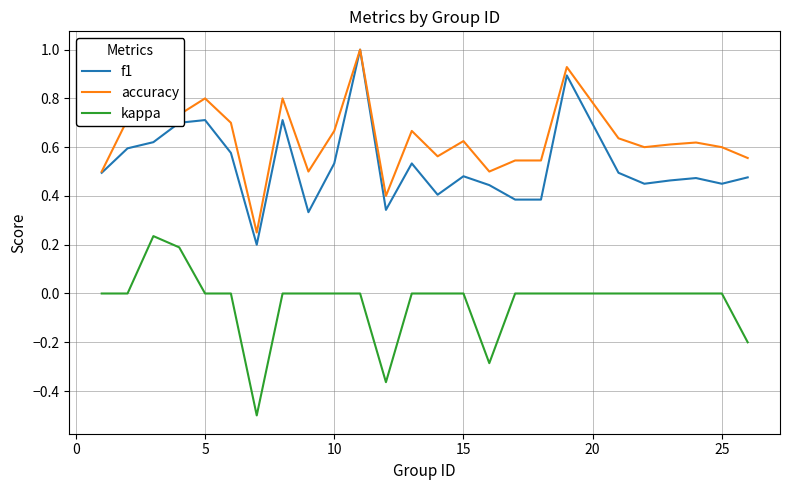

True or false: accuracy and kappa intersect in this chart.

False